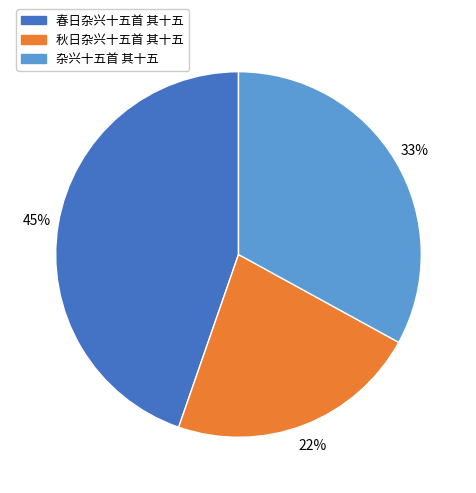

Is there any slice that represents more than half of the pie?

No